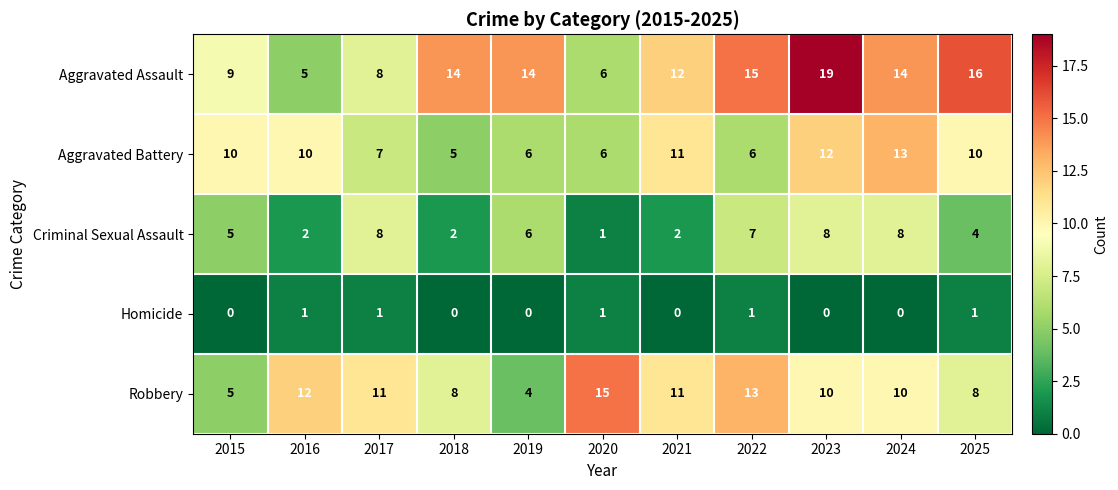

What is the difference between the maximum and second lowest values in the Aggravated Assault series?

13